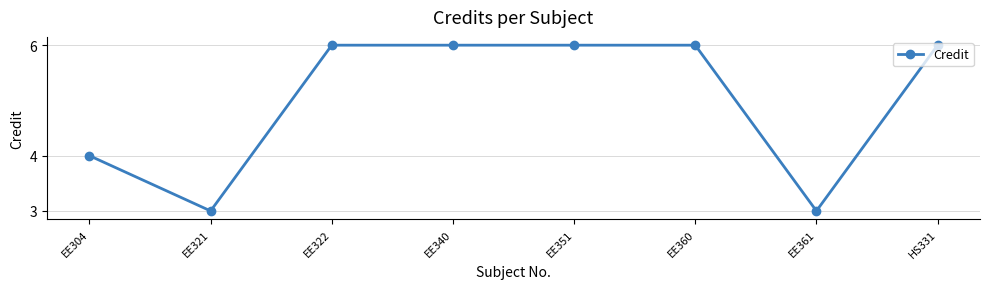

At which category does the data reach its first local valley?

EE321